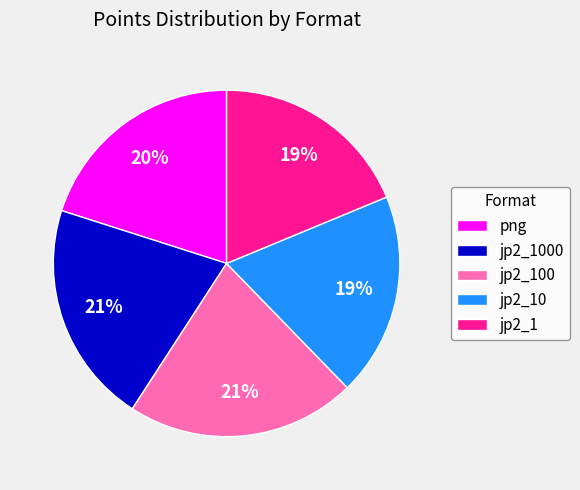

To the nearest percent, what portion does jp2_1 represent?

19%